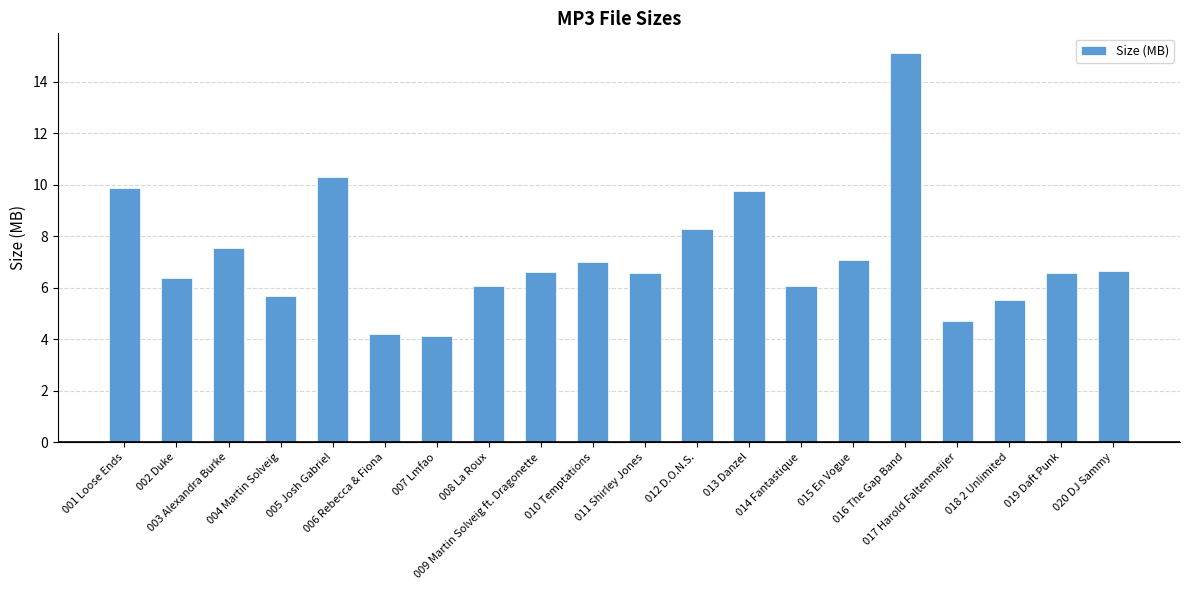

What is the smallest value displayed?

4.1